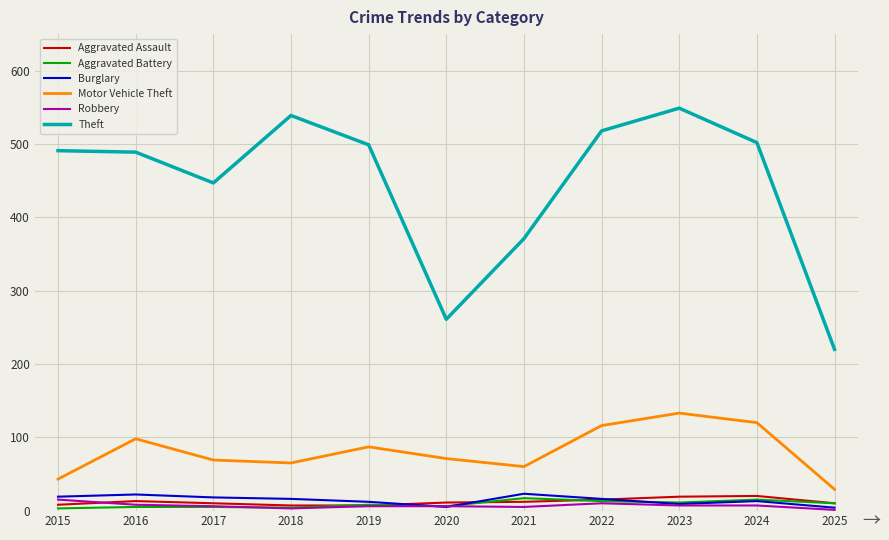

What are all the series names shown in the legend?

Aggravated Assault, Aggravated Battery, Burglary, Motor Vehicle Theft, Robbery, Theft